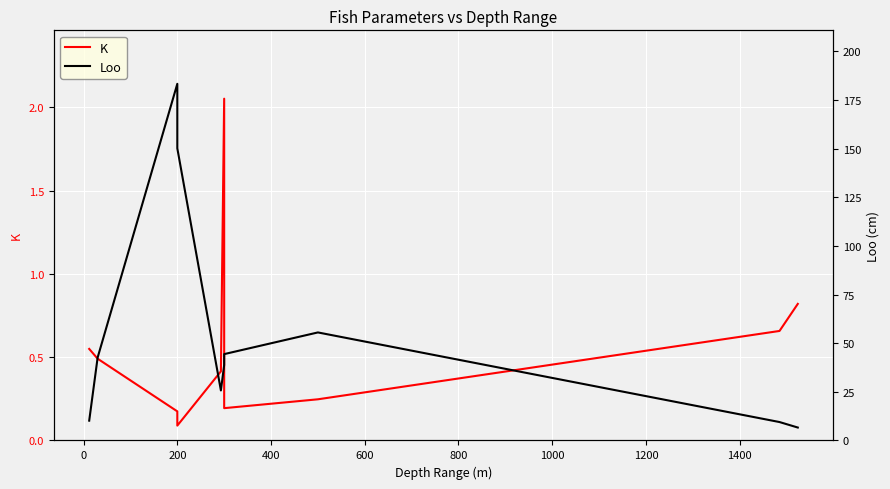

What is the lowest value of the Loo series?

6.6